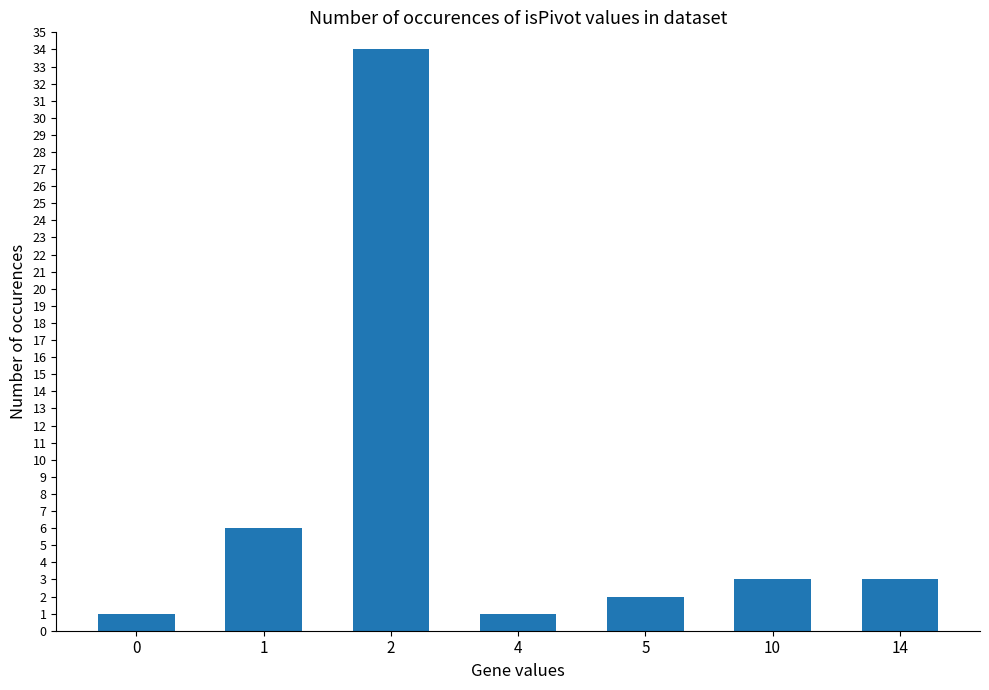

What is the sum of the values at 2 and 10?

37